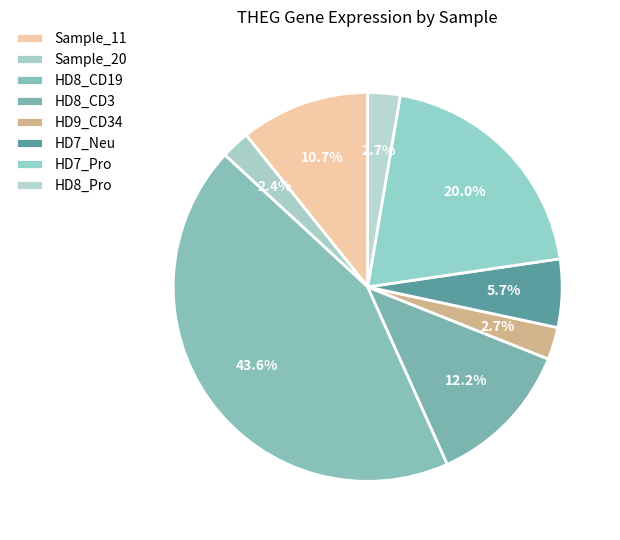

Count the number of slices in the pie.

8